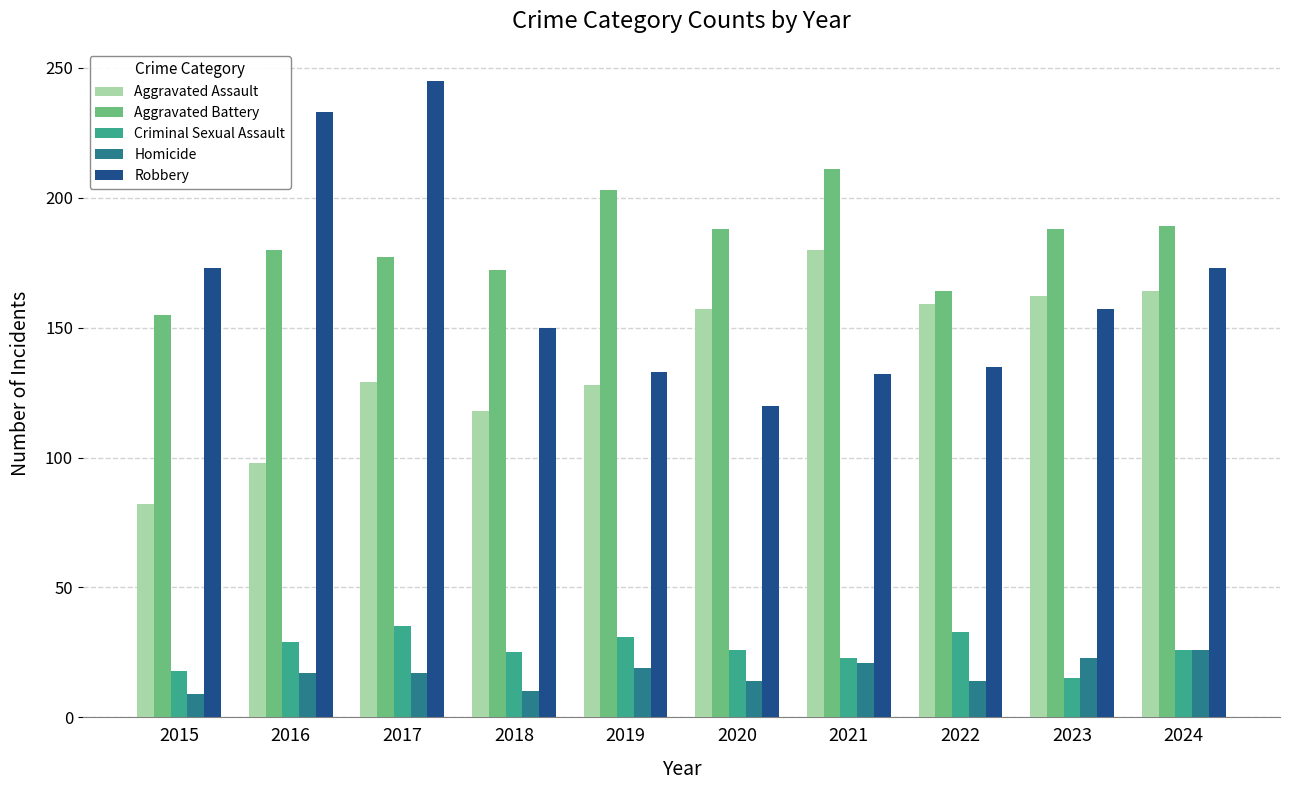

The value of Criminal Sexual Assault at 2016 is 48. True or false?

False